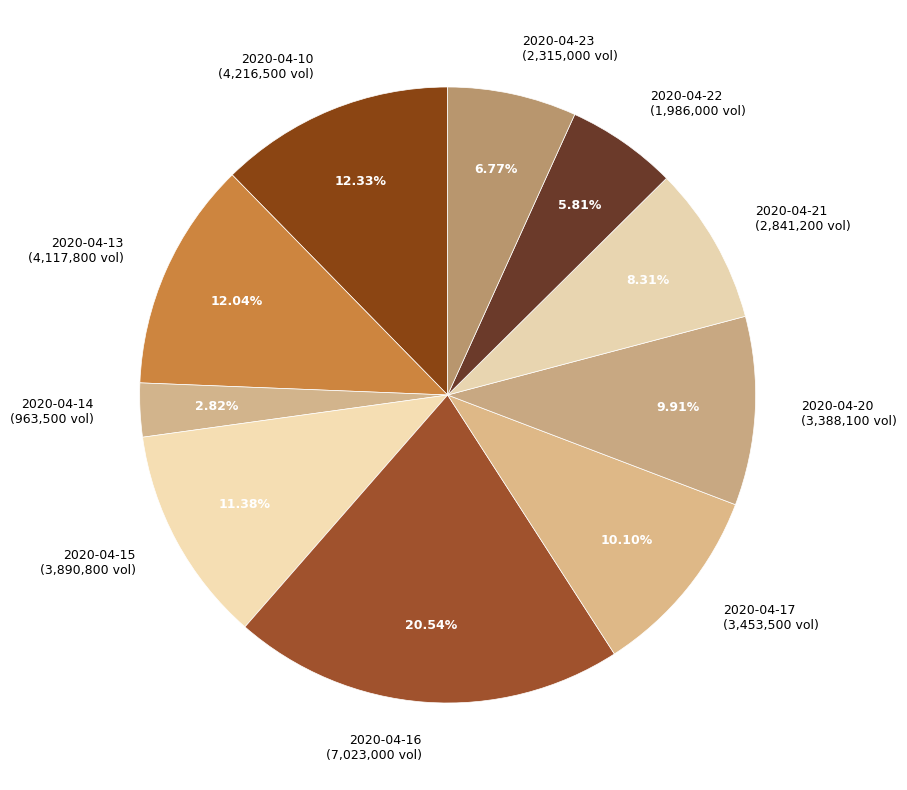

Count the number of slices in the pie.

10